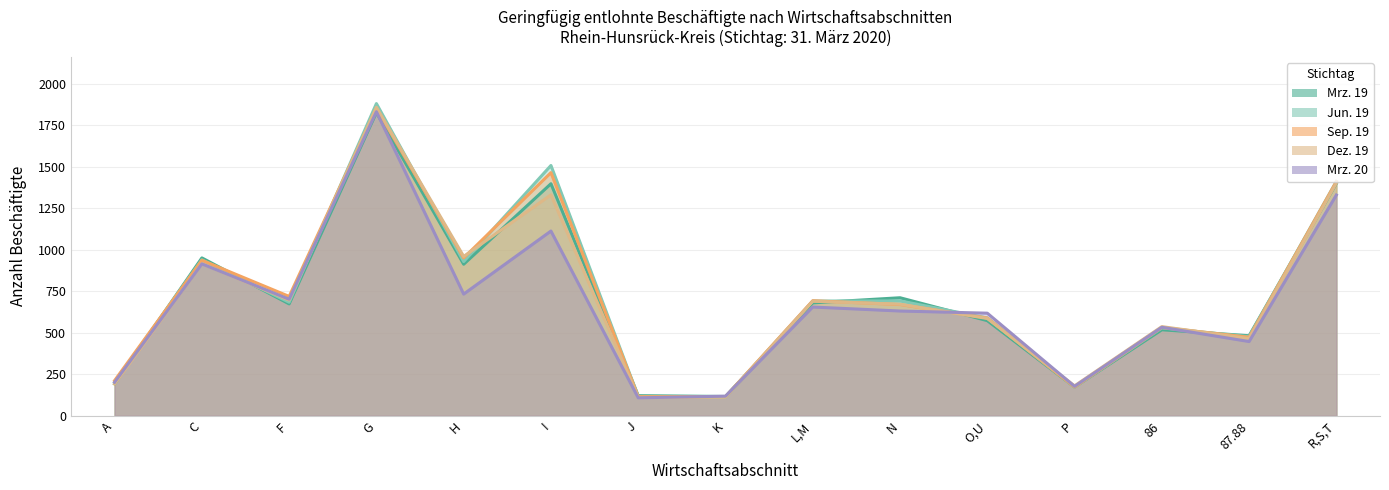

What is the sum of the Mrz. 20 values at K and 86?

651